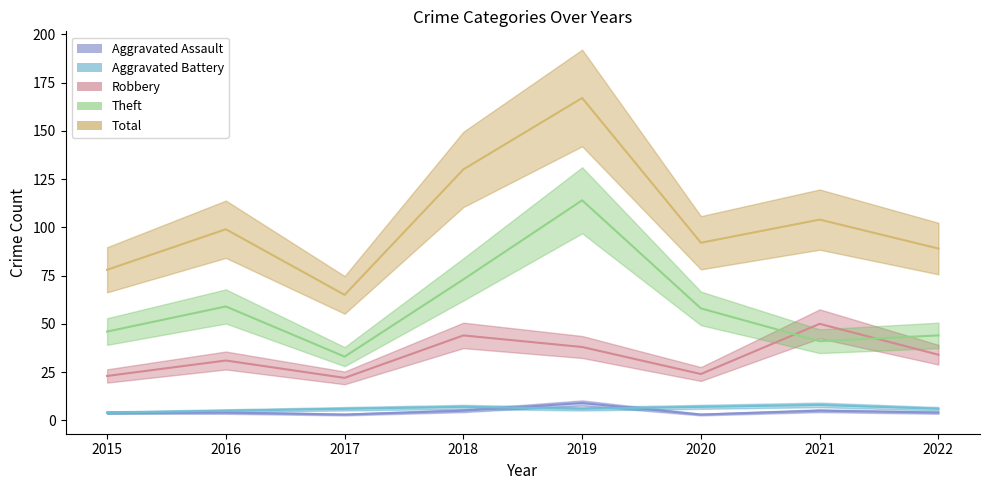

What is the difference between the maximum and second lowest values in the Aggravated Battery (line) series?

3